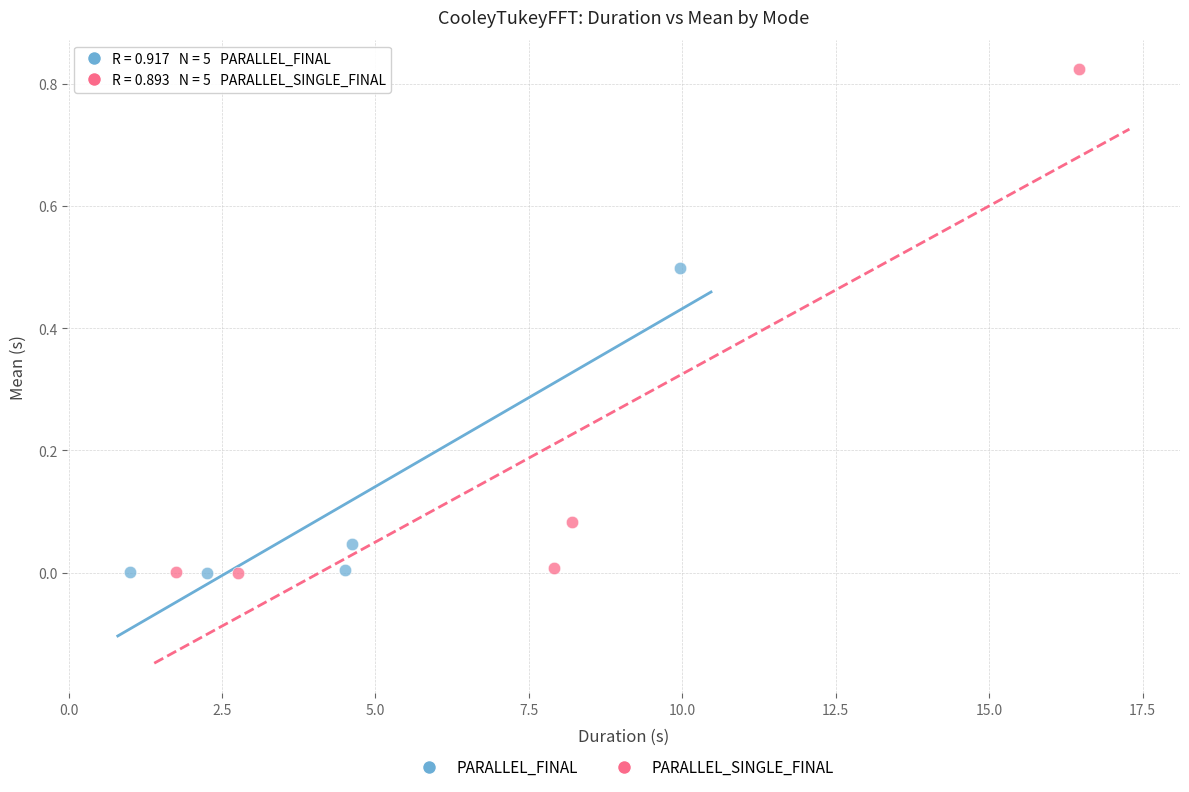

Which series has the largest Y range (max minus min)?

PARALLEL_SINGLE_FINAL